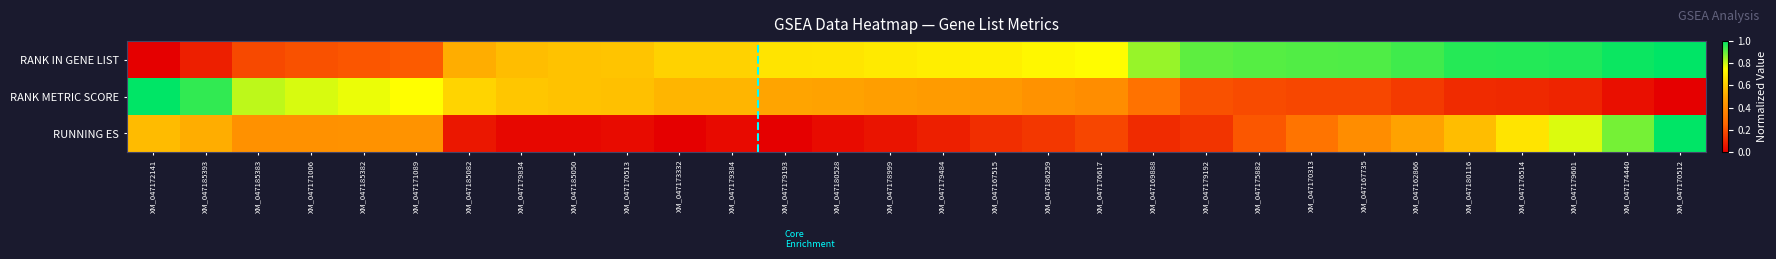

Between XM_047179834 and XM_047178999, which series saw the biggest shift?

RANK IN GENE LIST